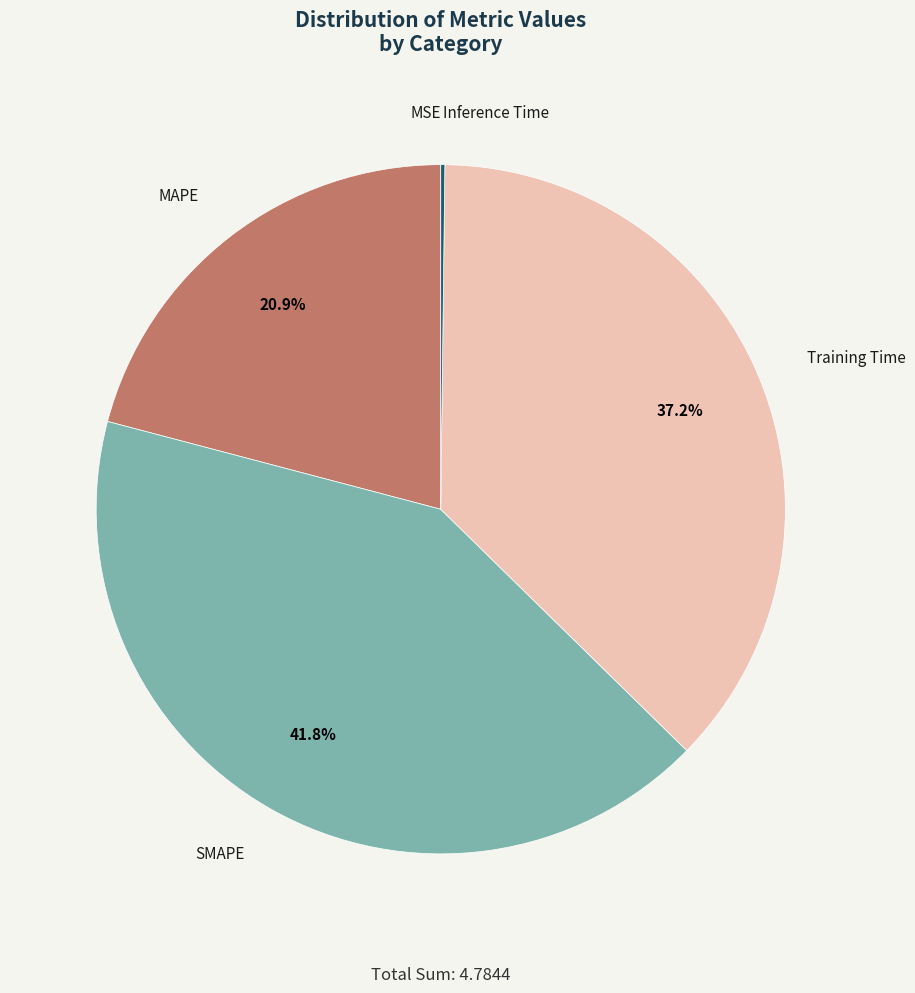

What is the largest slice in the pie chart?

SMAPE